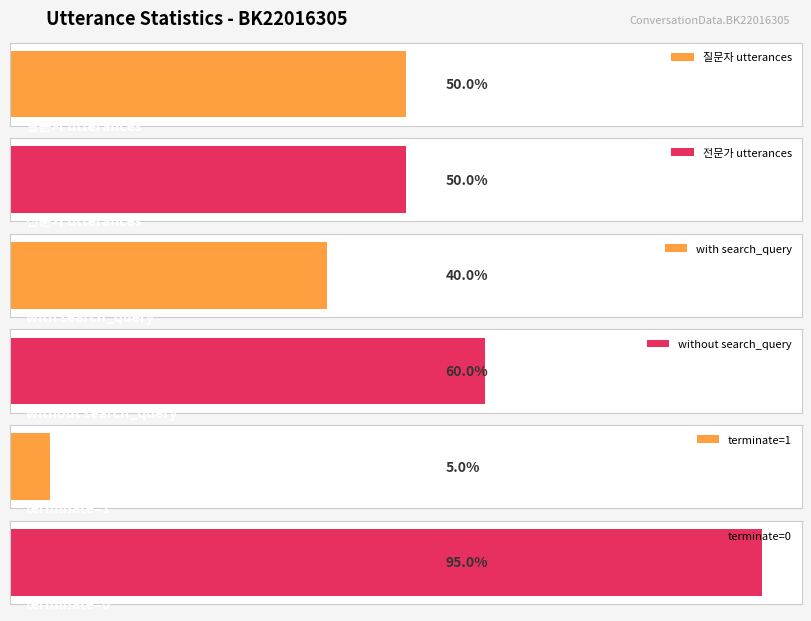

Which has a higher value, 9 or 0?

9